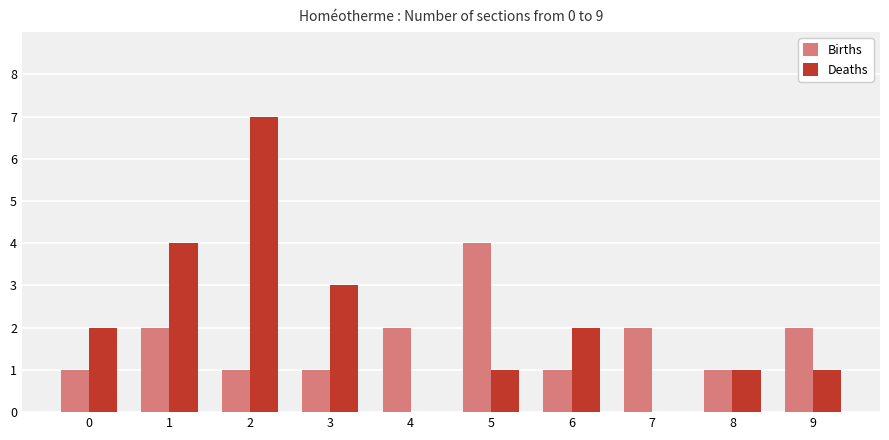

Reading left to right, what are all the values shown in this chart?

Births: 0=1	1=2	2=1	3=1	4=2	5=4	6=1	7=2	8=1	9=2
Deaths: 0=2	1=4	2=7	3=3	4=0	5=1	6=2	7=0	8=1	9=1